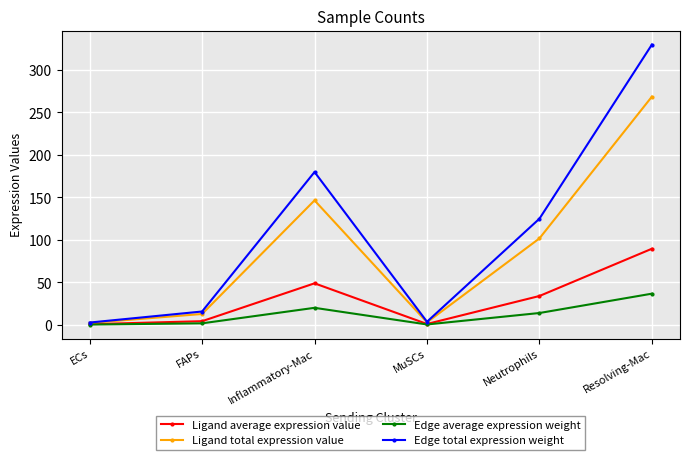

What is the highest value of the Edge total expression weight series?

329.8